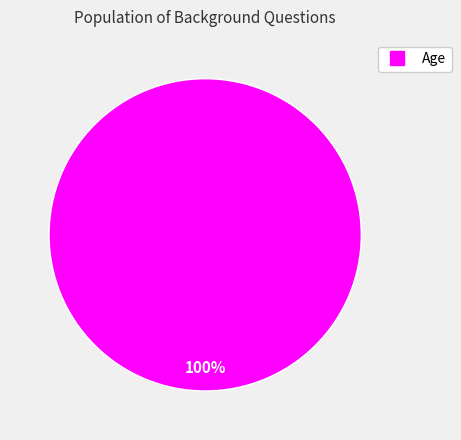

Does any single category account for the majority?

Yes